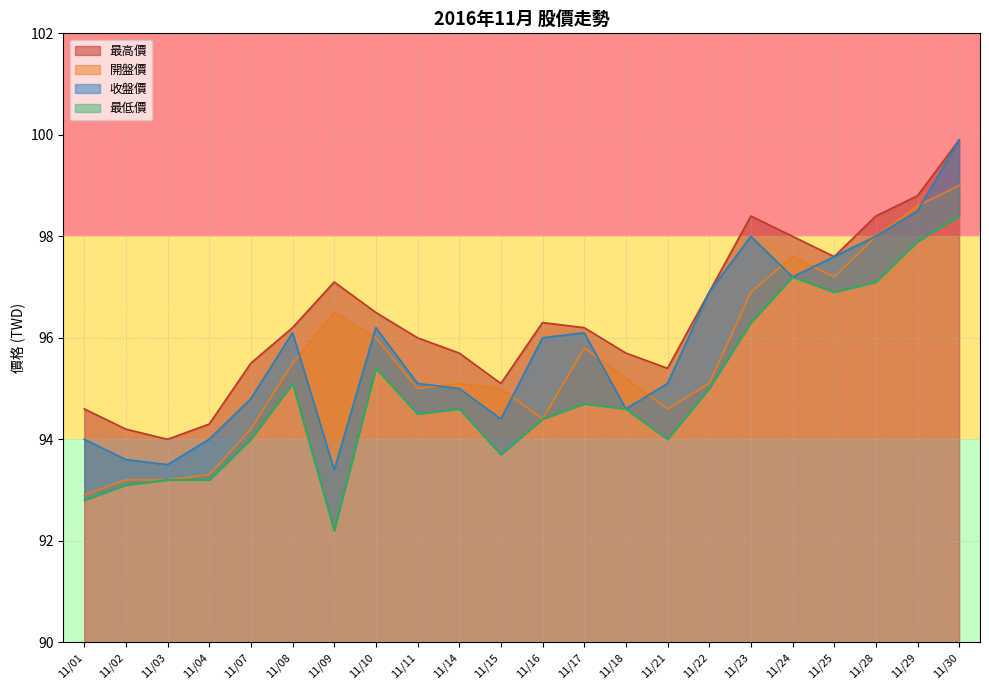

List the labels in order of 最低價 value, largest first.

11/30, 11/29, 11/24, 11/28, 11/25, 11/23, 11/10, 11/08, 11/22, 11/17, 11/14, 11/18, 11/11, 11/16, 11/07, 11/21, 11/15, 11/03, 11/04, 11/02, 11/01, 11/09